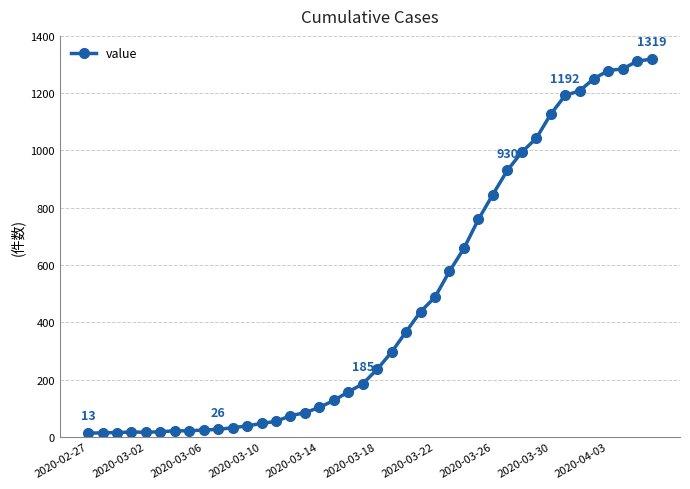

What is the sum of all values?

18689